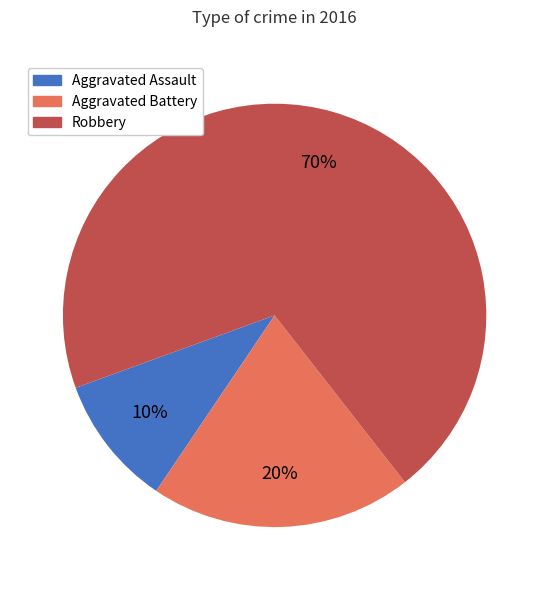

Does Aggravated Assault account for over 50% of the chart?

No